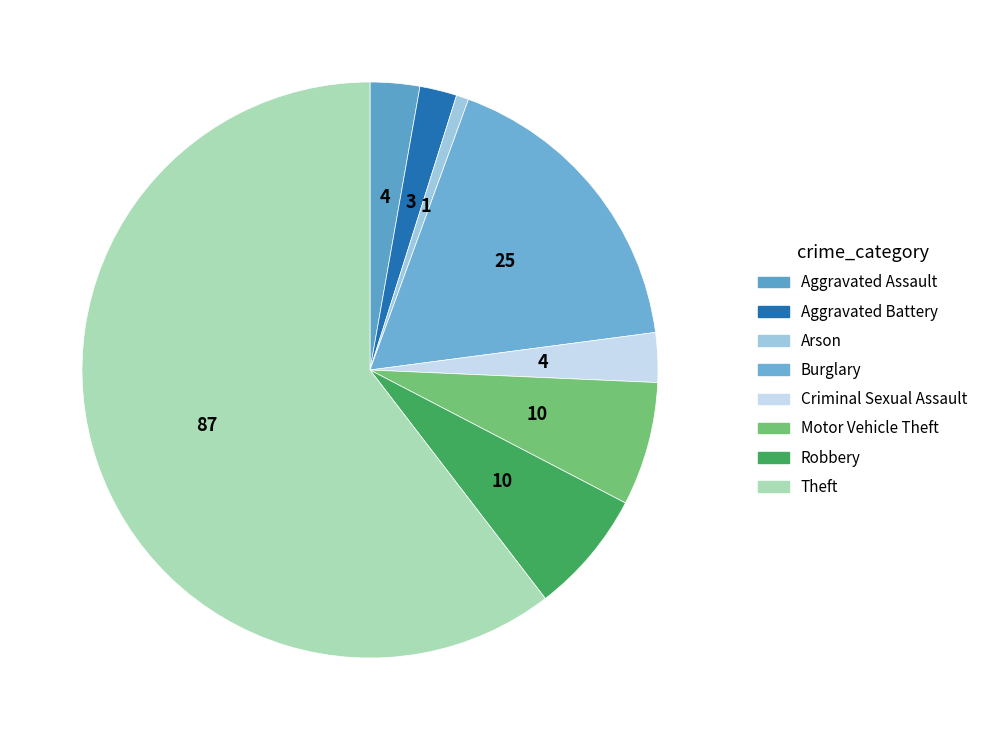

How many segments does this pie chart have?

8